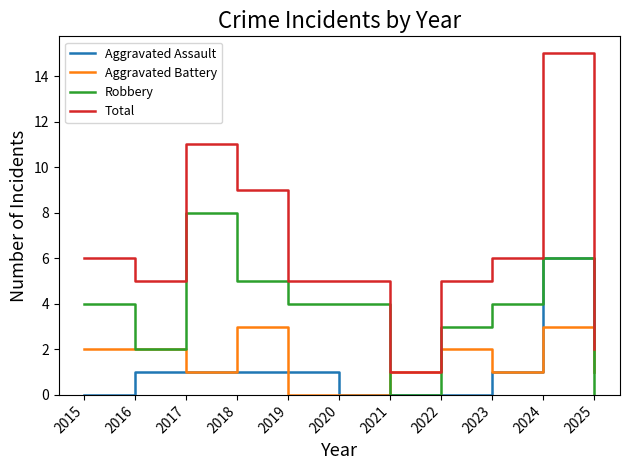

What is the maximum value for Total?

15